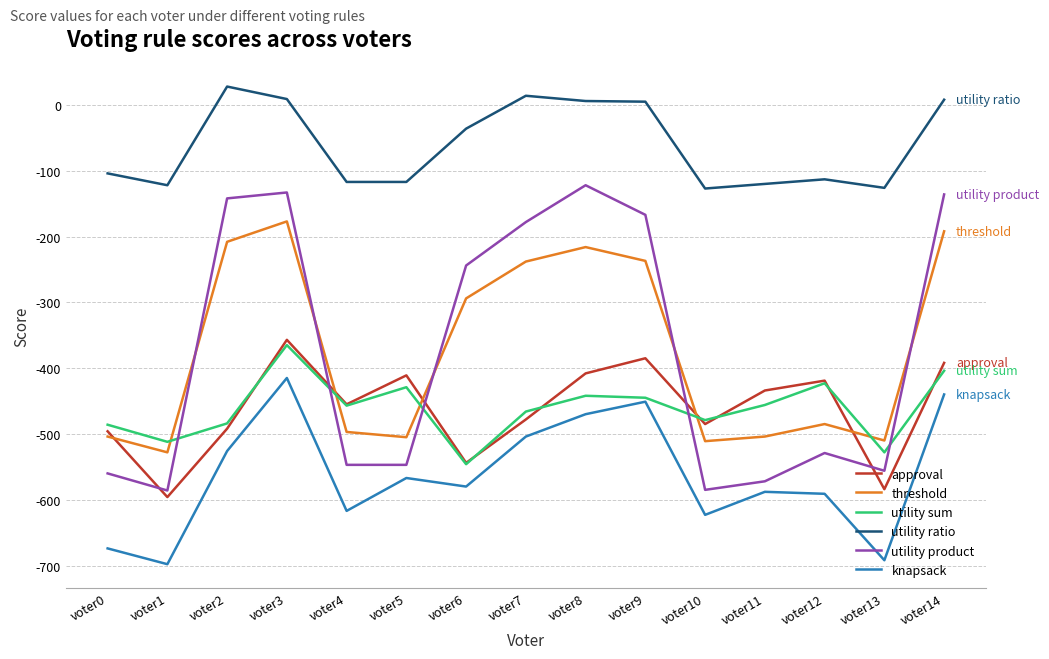

True or false: utility sum has a value of -87 at voter14.

False